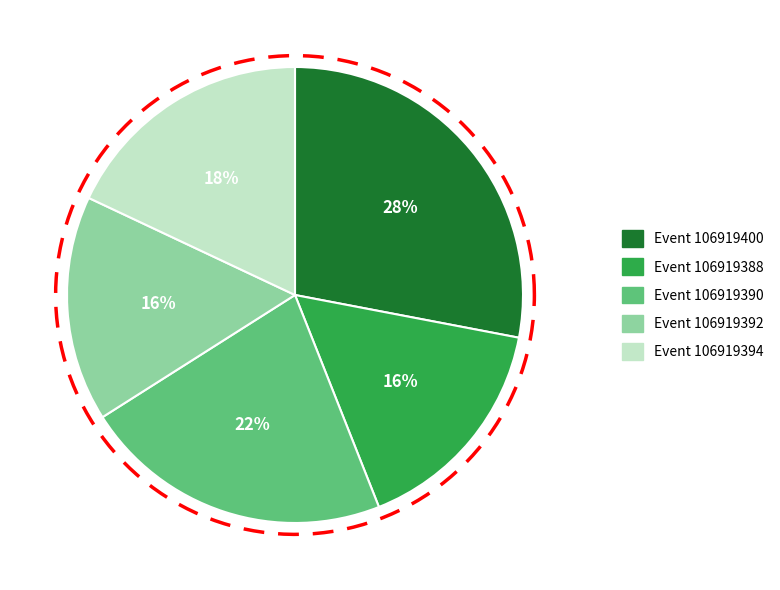

Is it true that 106919390 is 22% of the pie?

True